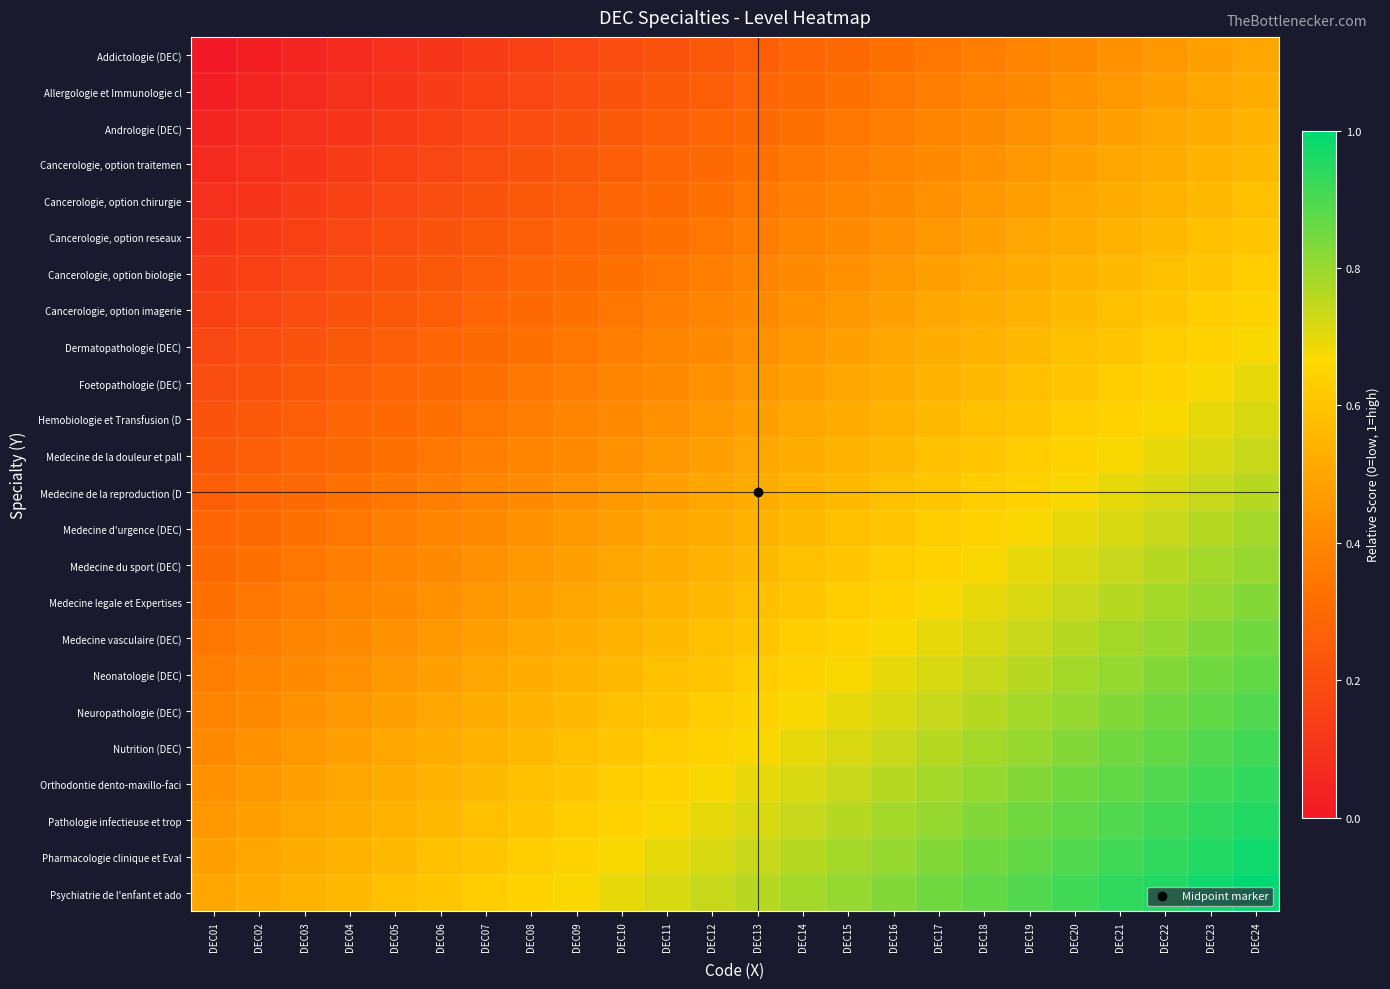

What is the difference between the highest and lowest values at DEC16?

0.5